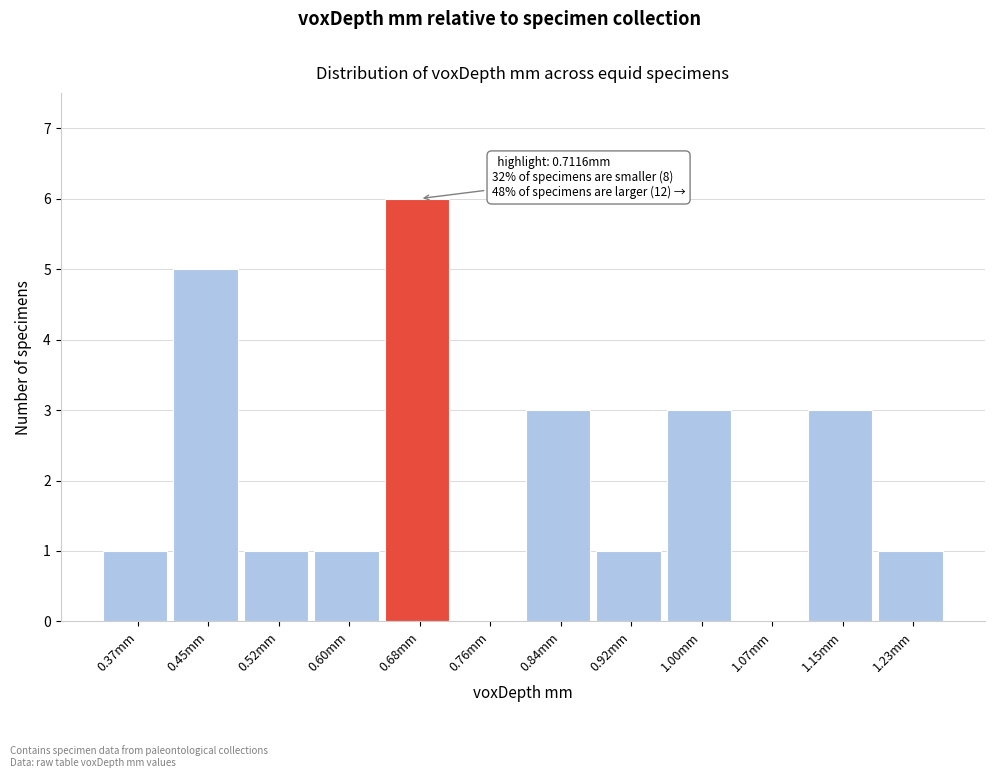

Over which range of the x-axis is the bar tallest?

0.64 to 0.72